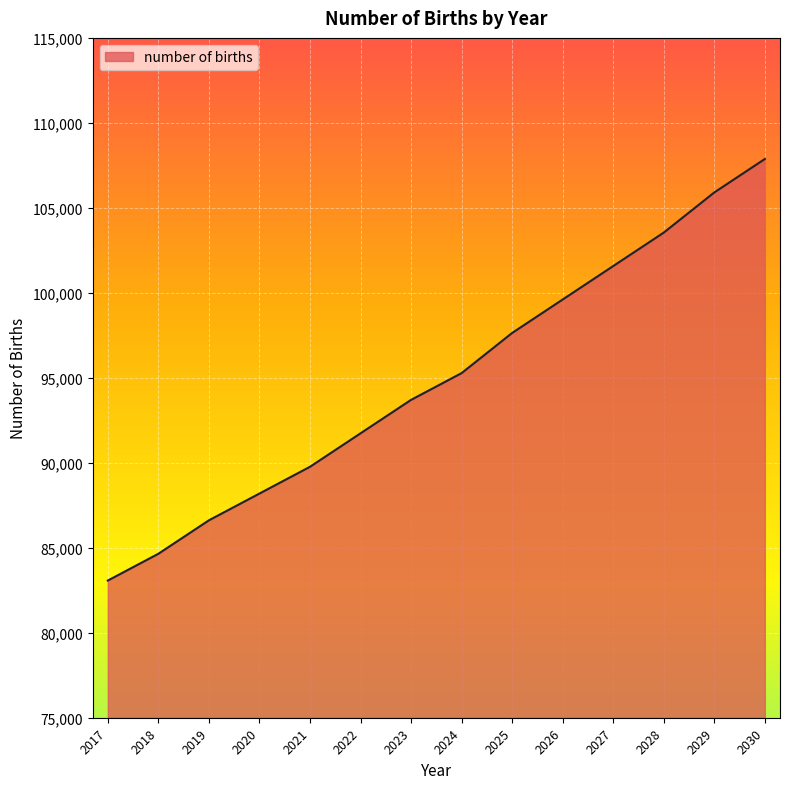

Reading left to right, what are all the values shown in this chart?

2017=83071.8	2018=84646.6	2019=86615.1	2020=88189.9	2021=89764.7	2022=91733.3	2023=93701.8	2024=95276.6	2025=97638.8	2026=99607.4	2027=101575.9	2028=103544.4	2029=105906.6	2030=107875.2